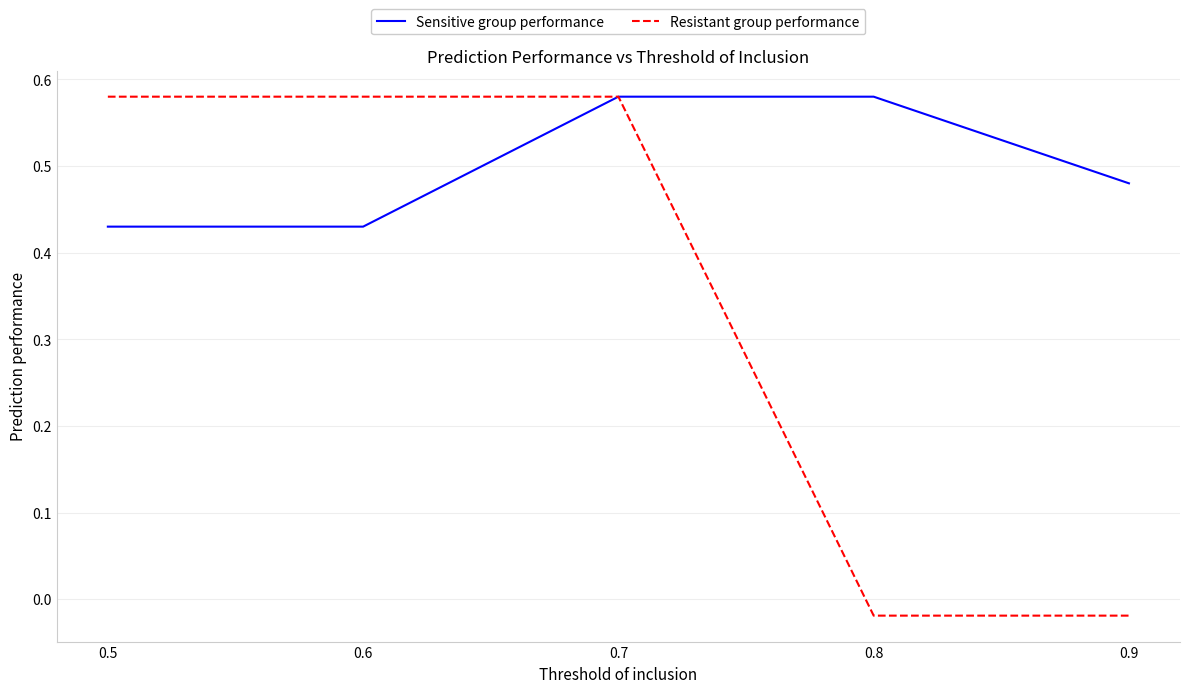

Which series has the largest range (max minus min)?

Resistant group performance